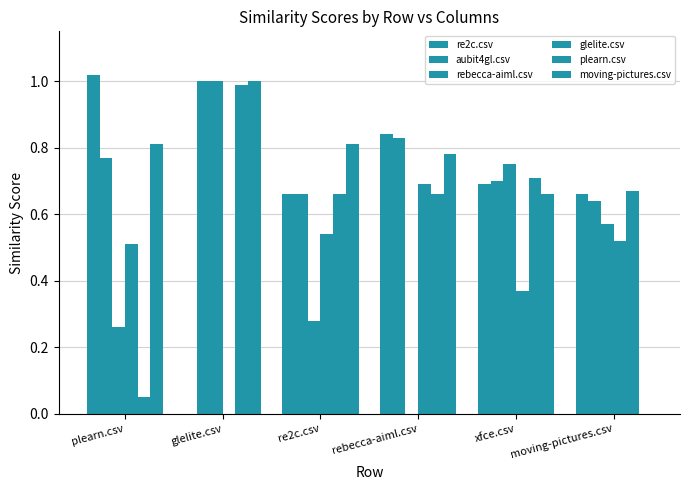

Which series changed the most between glelite.csv and moving-pictures.csv?

moving-pictures.csv